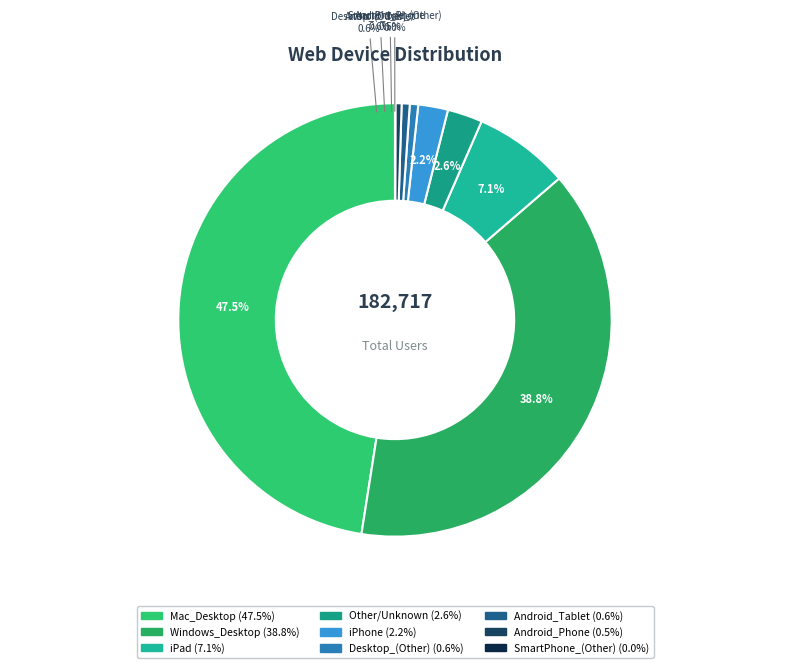

How many slices are in this pie chart?

9